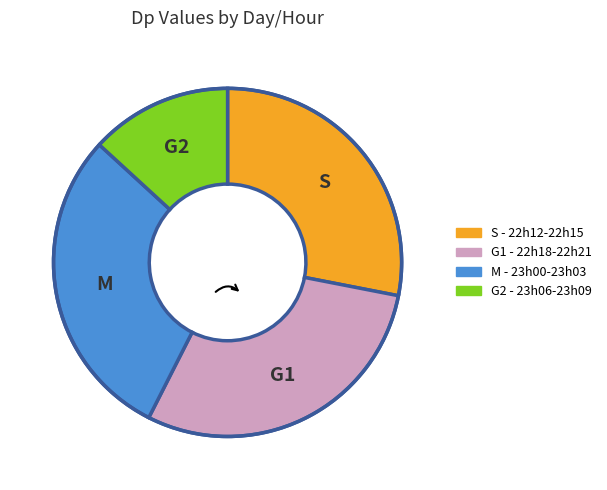

Does any single category account for the majority?

No